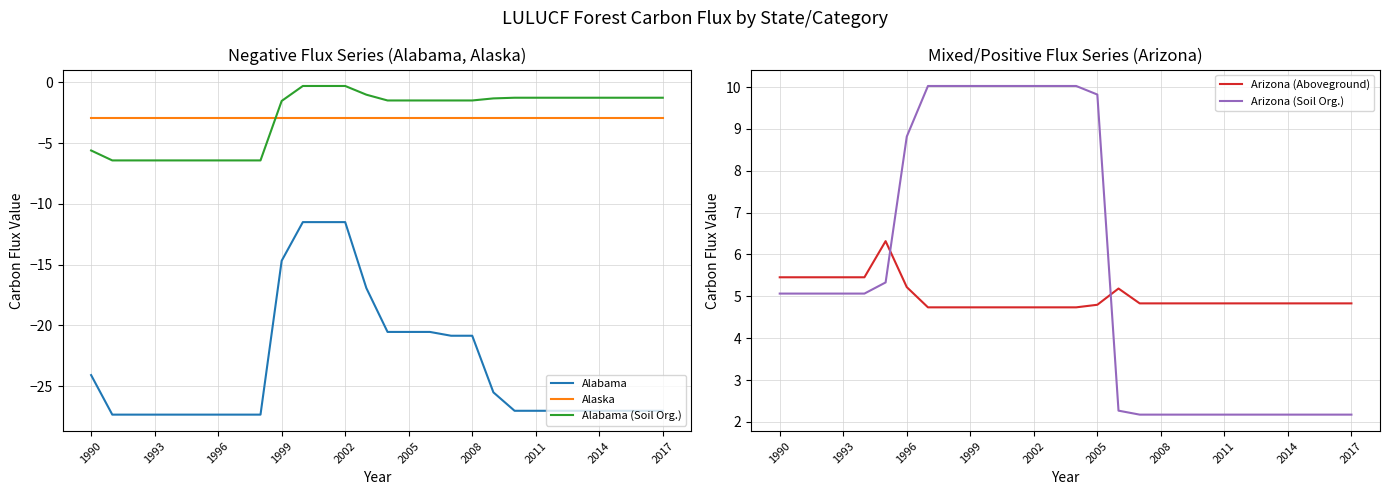

What is the smallest value displayed?

-27.3